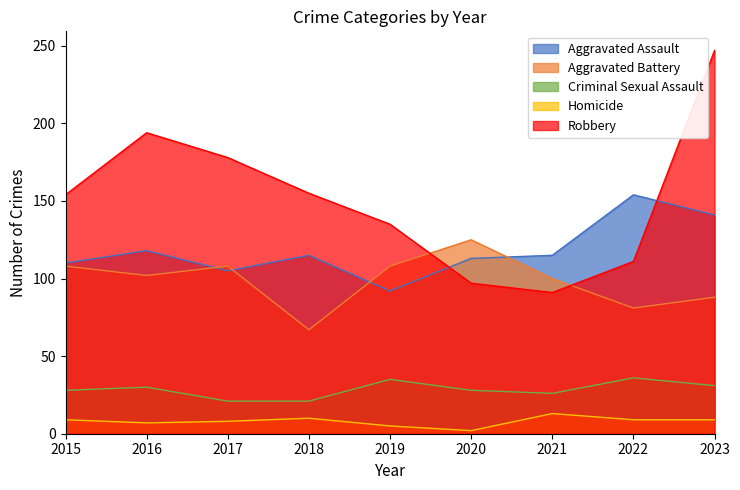

True or false: Homicide and Robbery intersect in this chart.

False